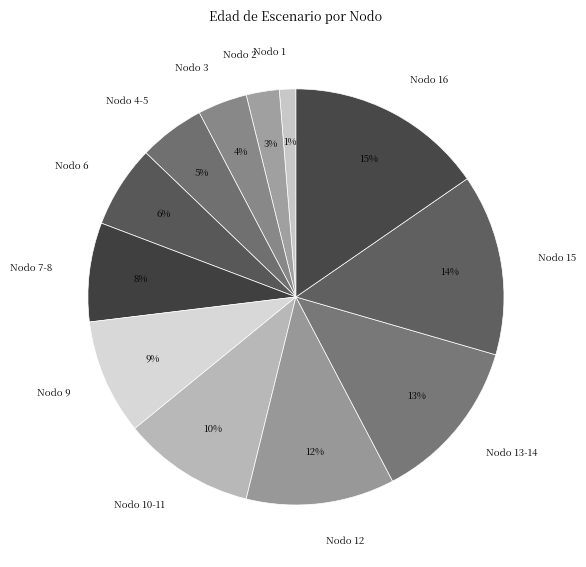

Count the number of slices in the pie.

12